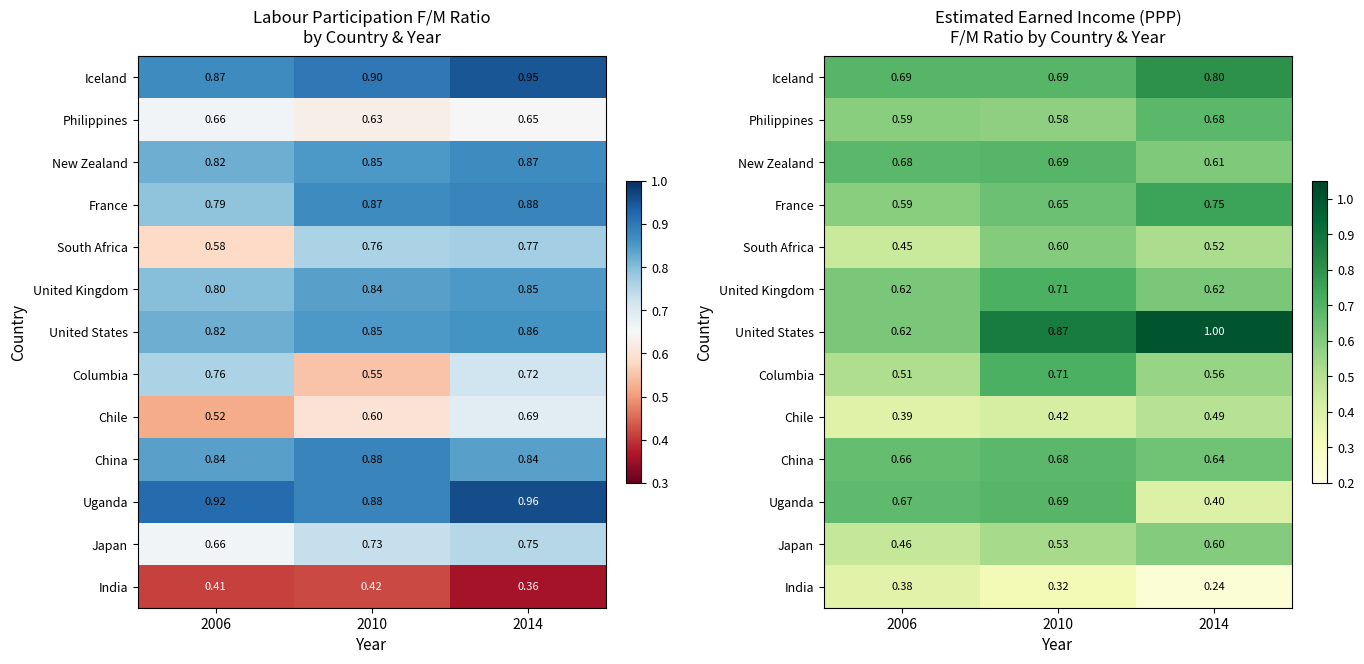

What is the average value of the Japan series?

0.5